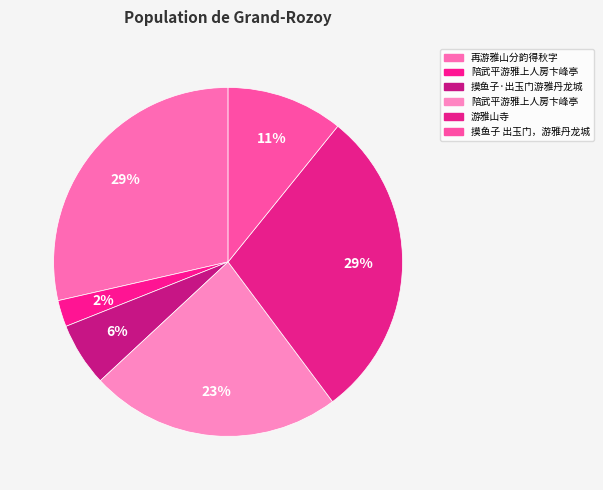

How many segments does this pie chart have?

6